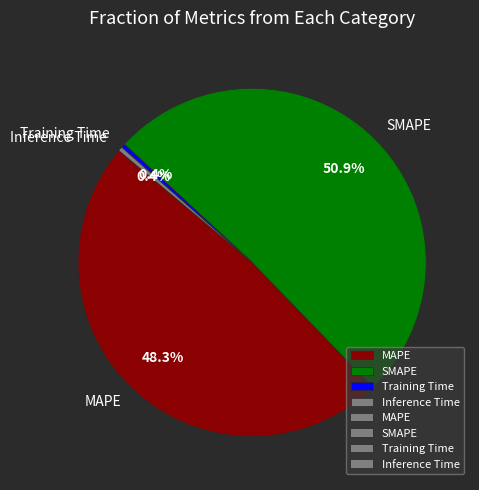

What is the majority slice?

SMAPE